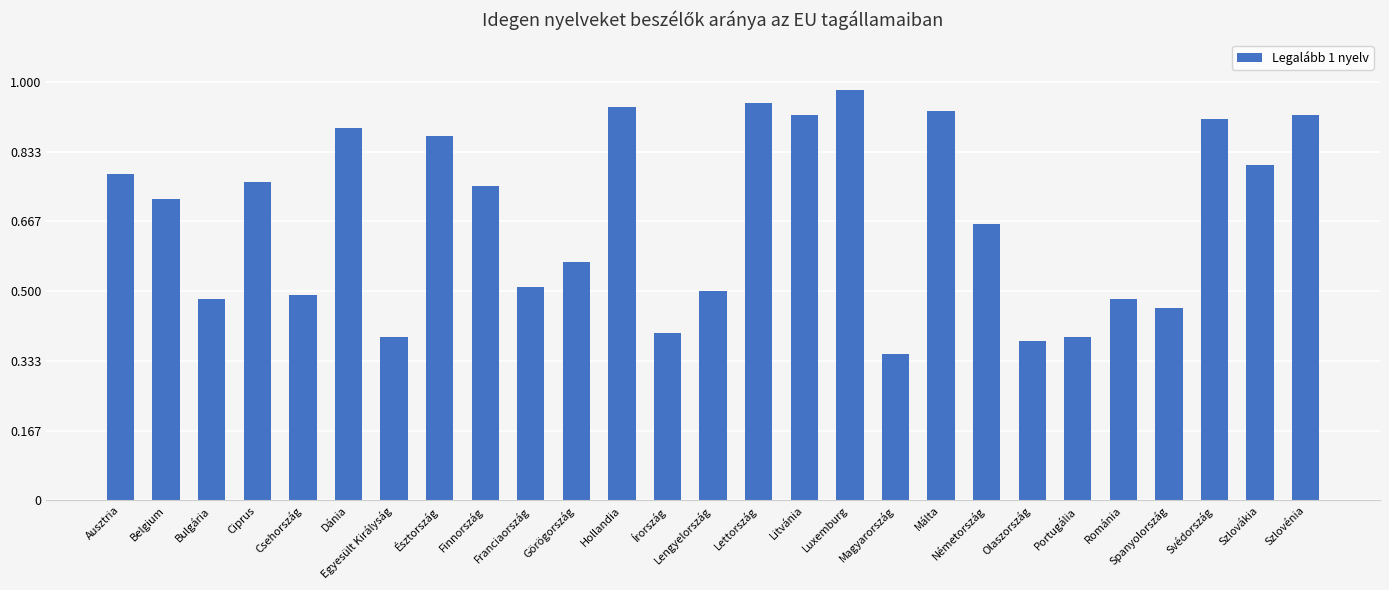

The value at Lettország is 0.6. True or false?

False